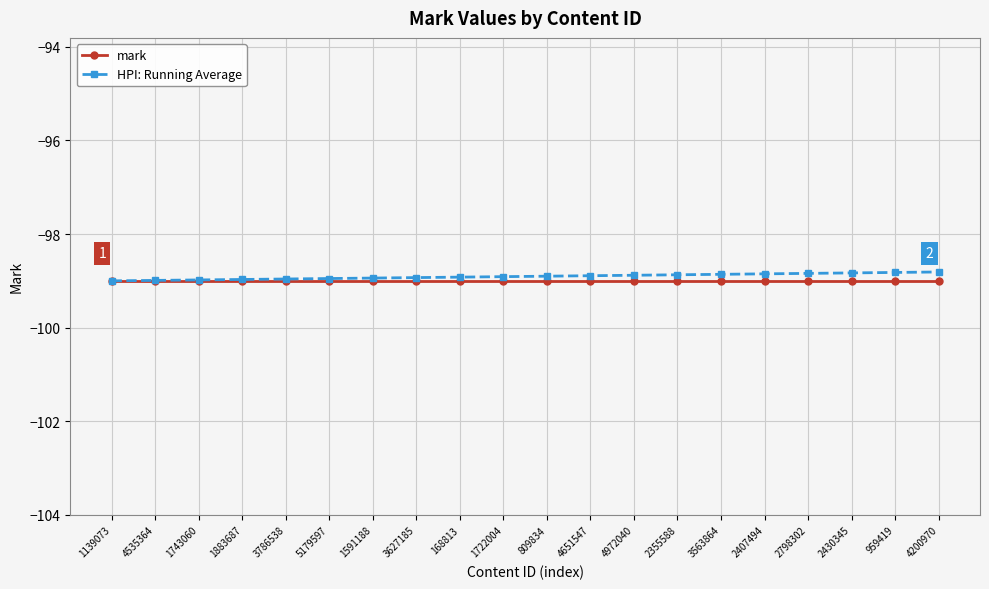

Which series changed the most between 4972040 and 4200970?

HPI: Running Average